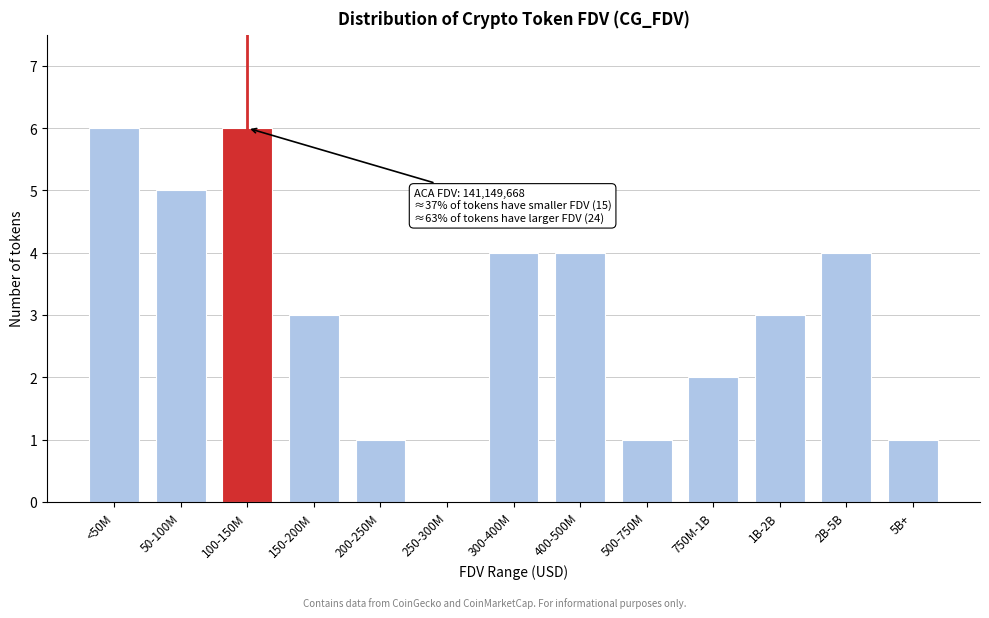

Reading left to right, extract all data points from this chart.

<50M=6	50-100M=5	100-150M=6	150-200M=3	200-250M=1	250-300M=0	300-400M=4	400-500M=4	500-750M=1	750M-1B=2	1B-2B=3	2B-5B=4	5B+=1